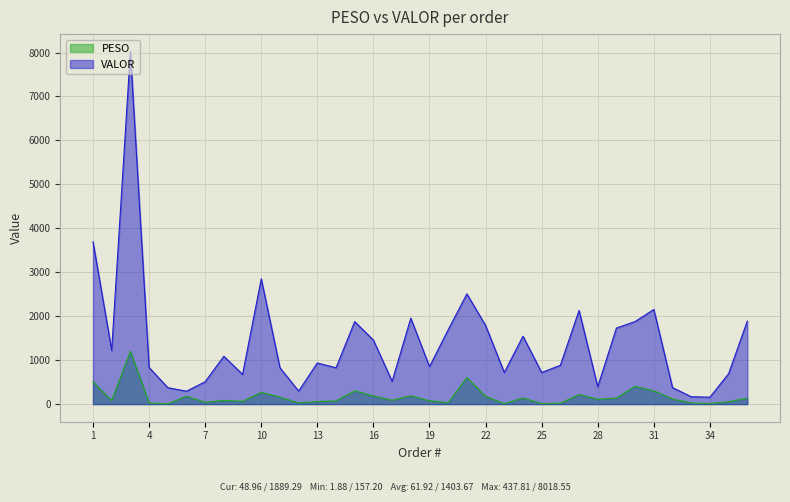

At how many categories does at least one series exceed 6337?

1